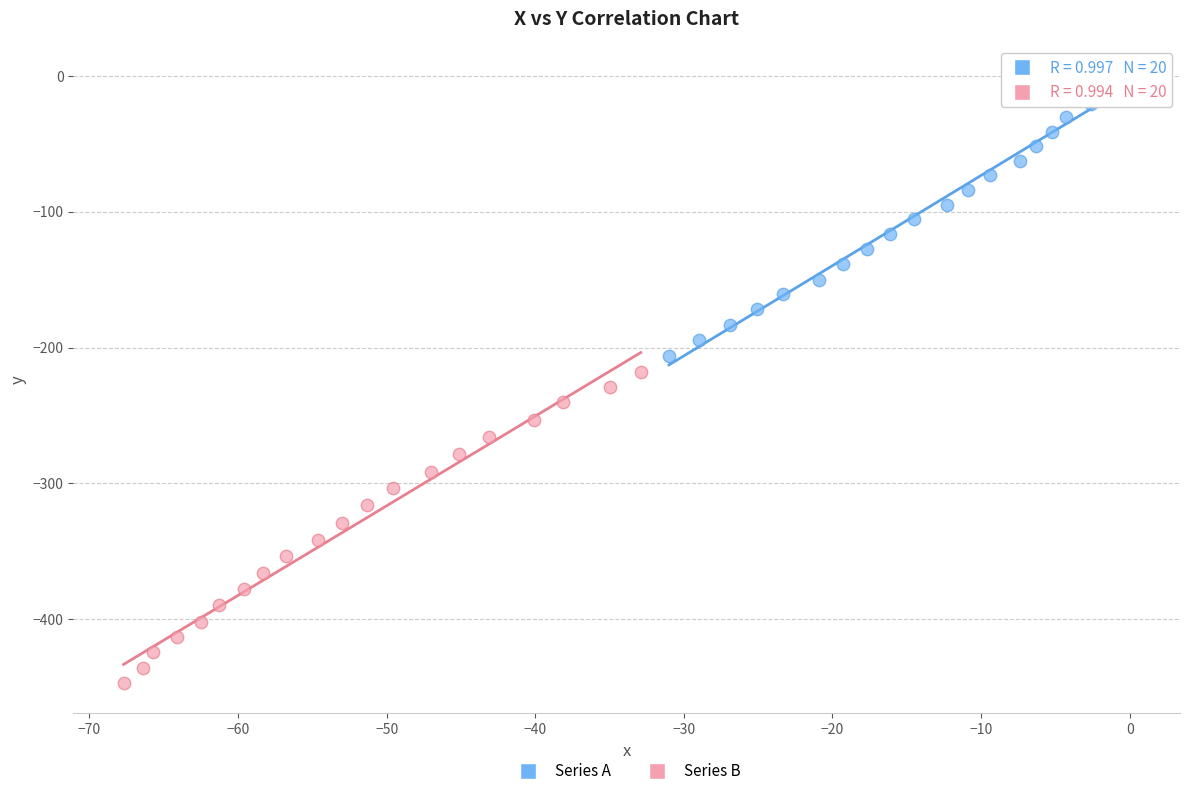

Which series reaches the minimum Y coordinate?

Series B